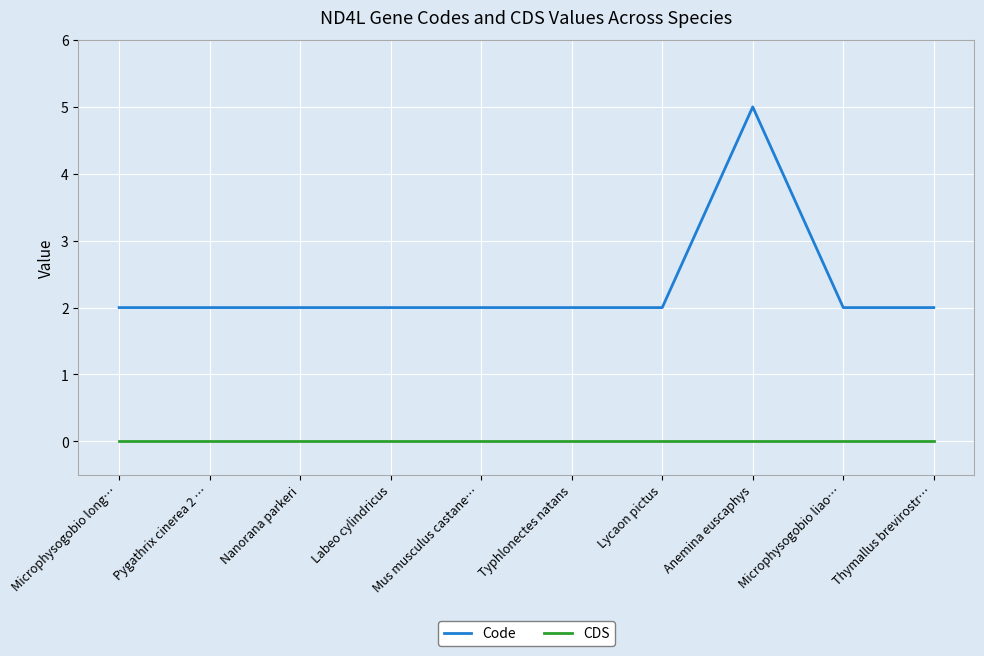

Is it true that Code equals 2 at Nanorana parkeri?

True